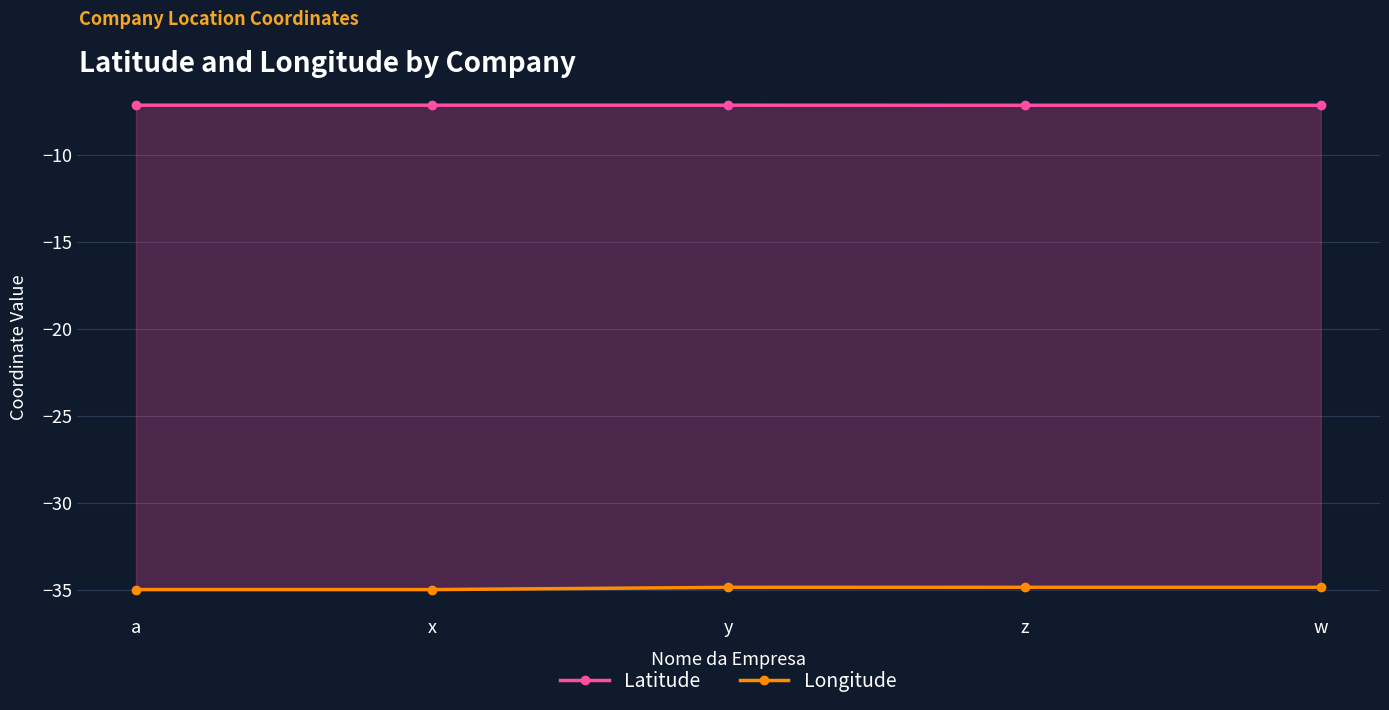

Which category has the lowest value across all series?

a